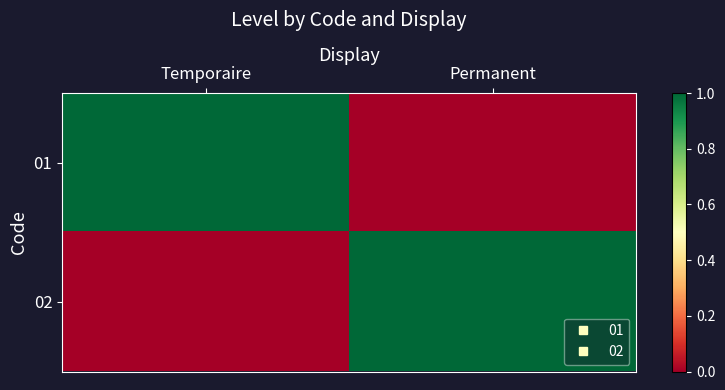

At which category is the sum across all series the highest?

Temporaire